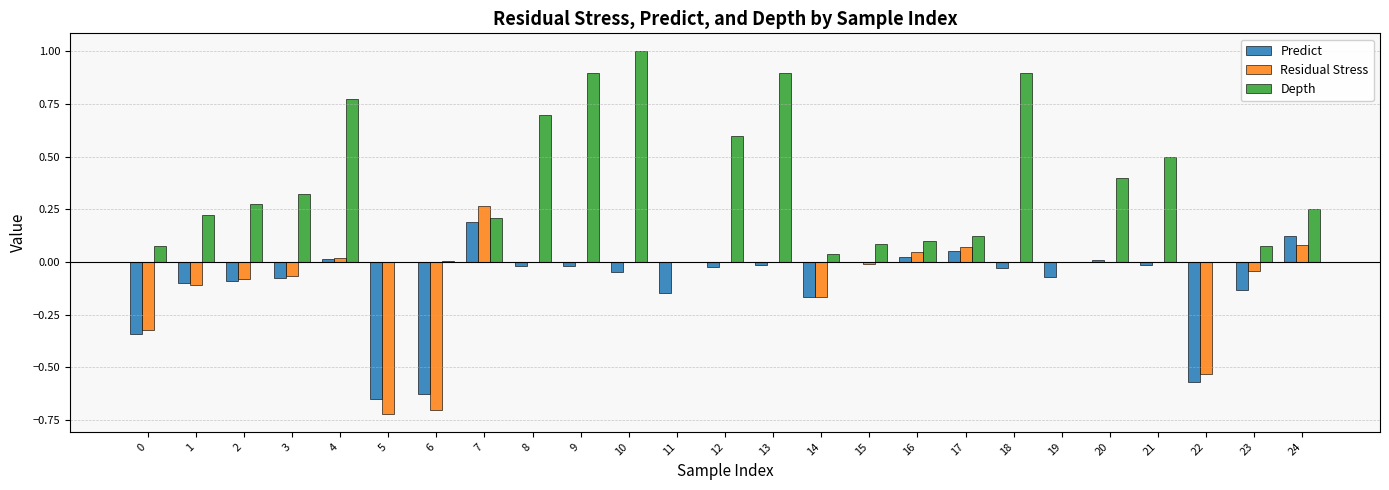

How many categories are shown in the chart?

25